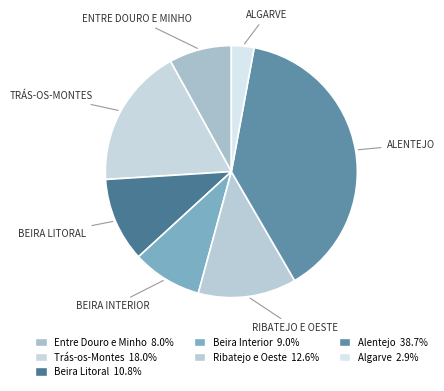

To the nearest percent, what percentage of the pie is Ribatejo e Oeste?

13%